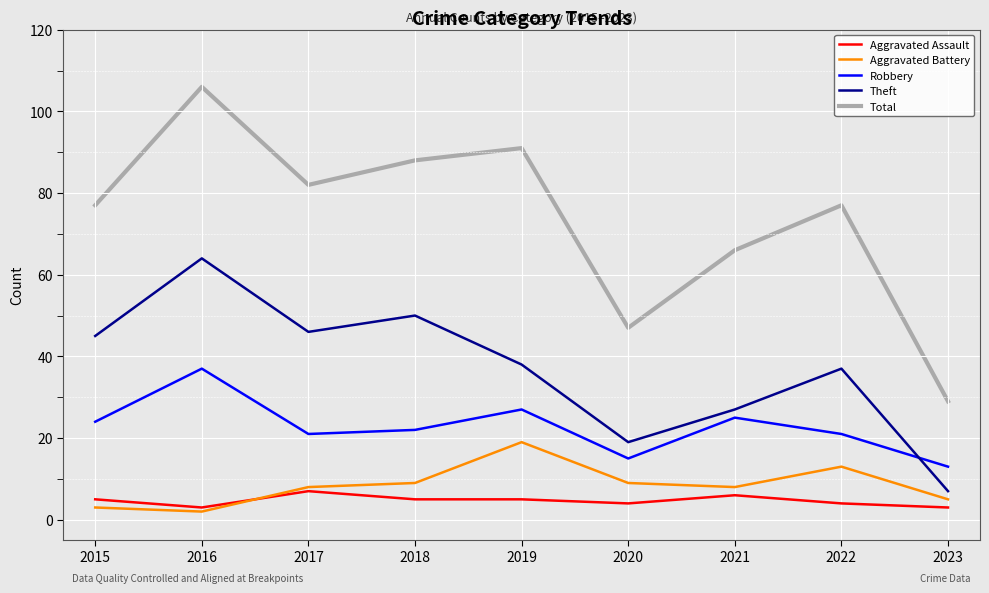

What are all the series names shown in the legend?

Aggravated Assault, Aggravated Battery, Robbery, Theft, Total